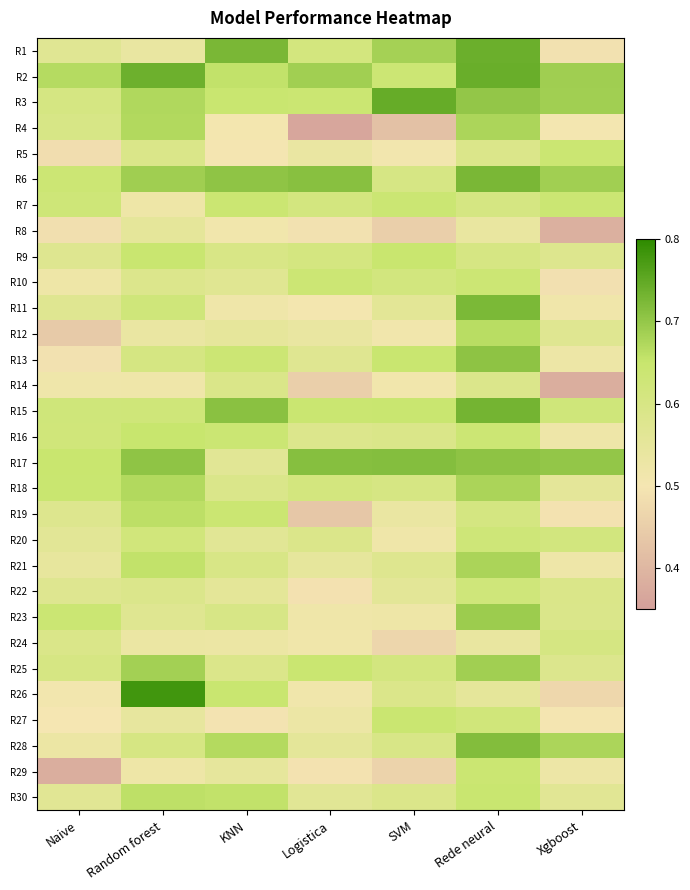

Which has a higher value, KNN or Random forest?

KNN